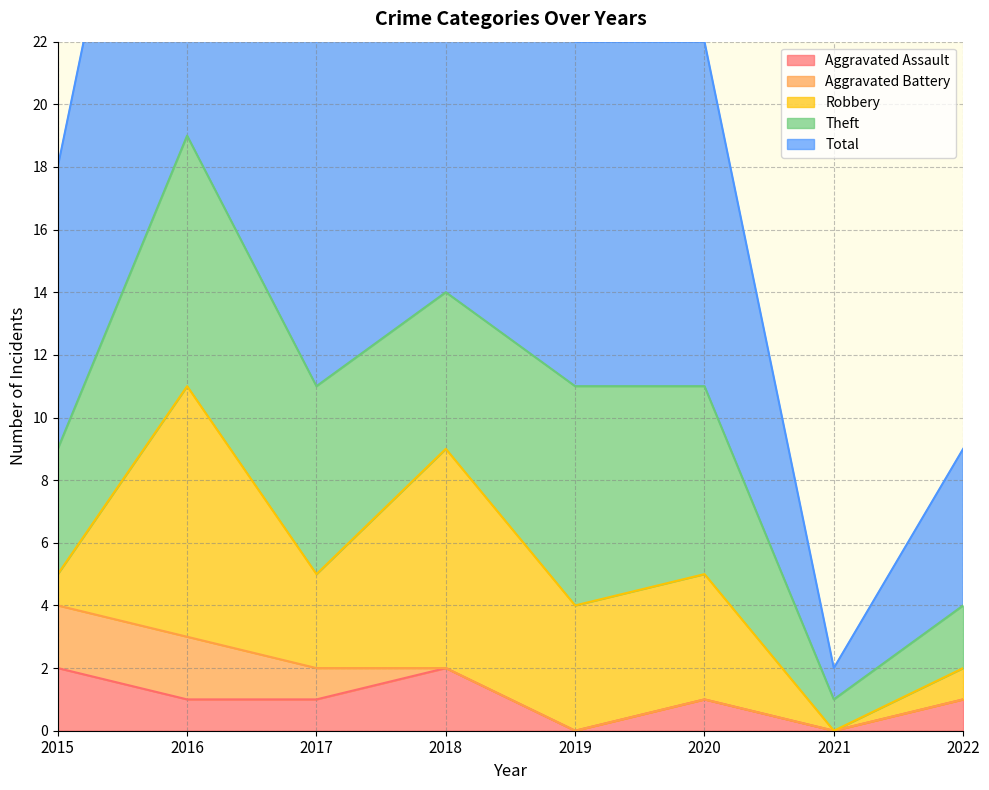

What is the value of the Total point at the 8th from the left?

5